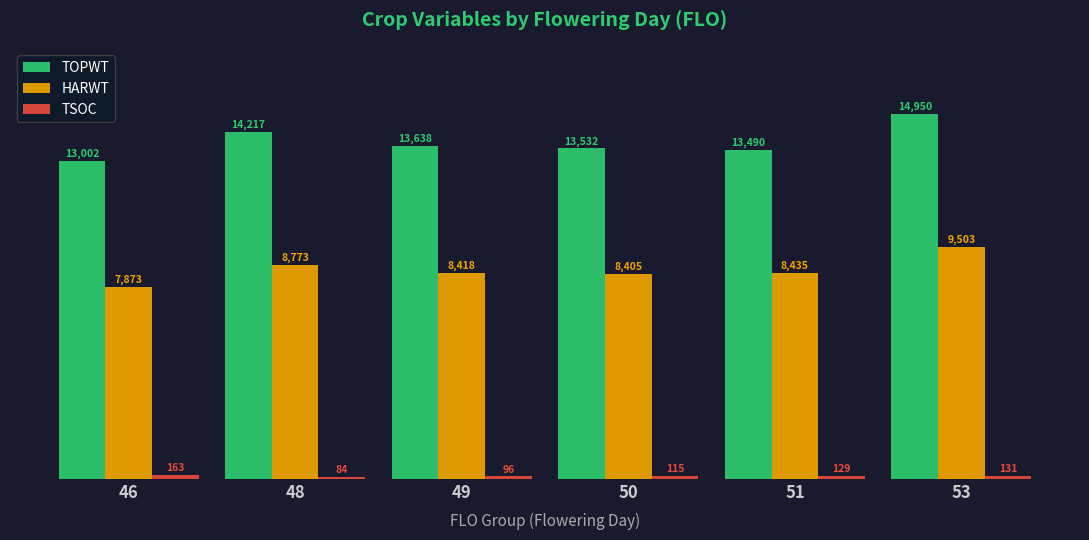

Does the chart contain any negative values?

No